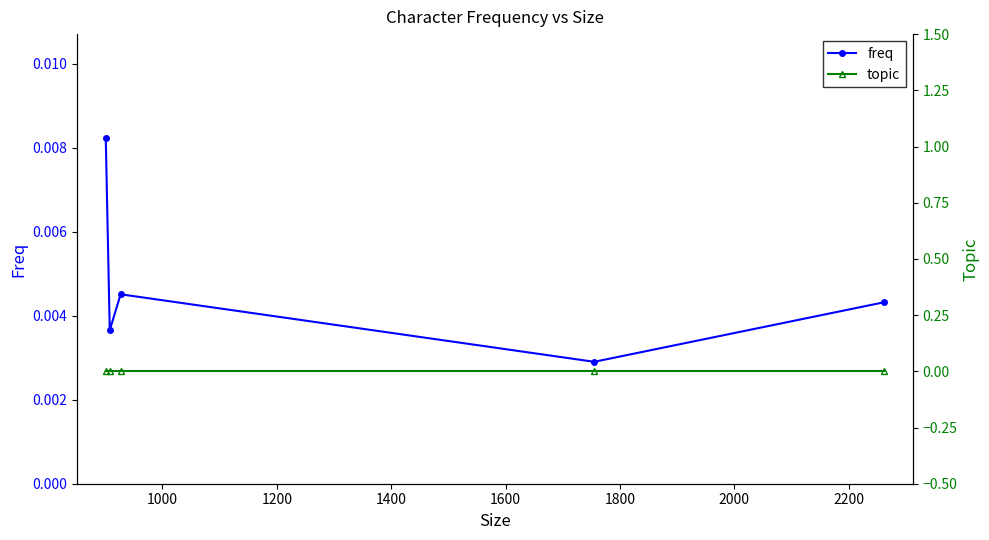

How many freq values are between 0 and 1?

5